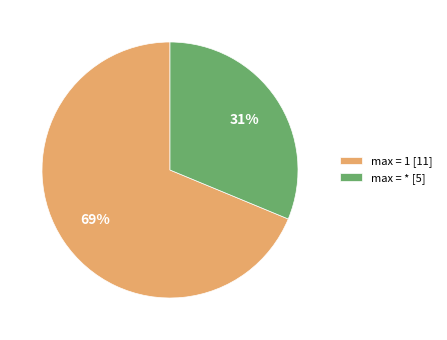

Which has a higher value, max = * [5] or max = 1 [11]?

max = 1 [11]